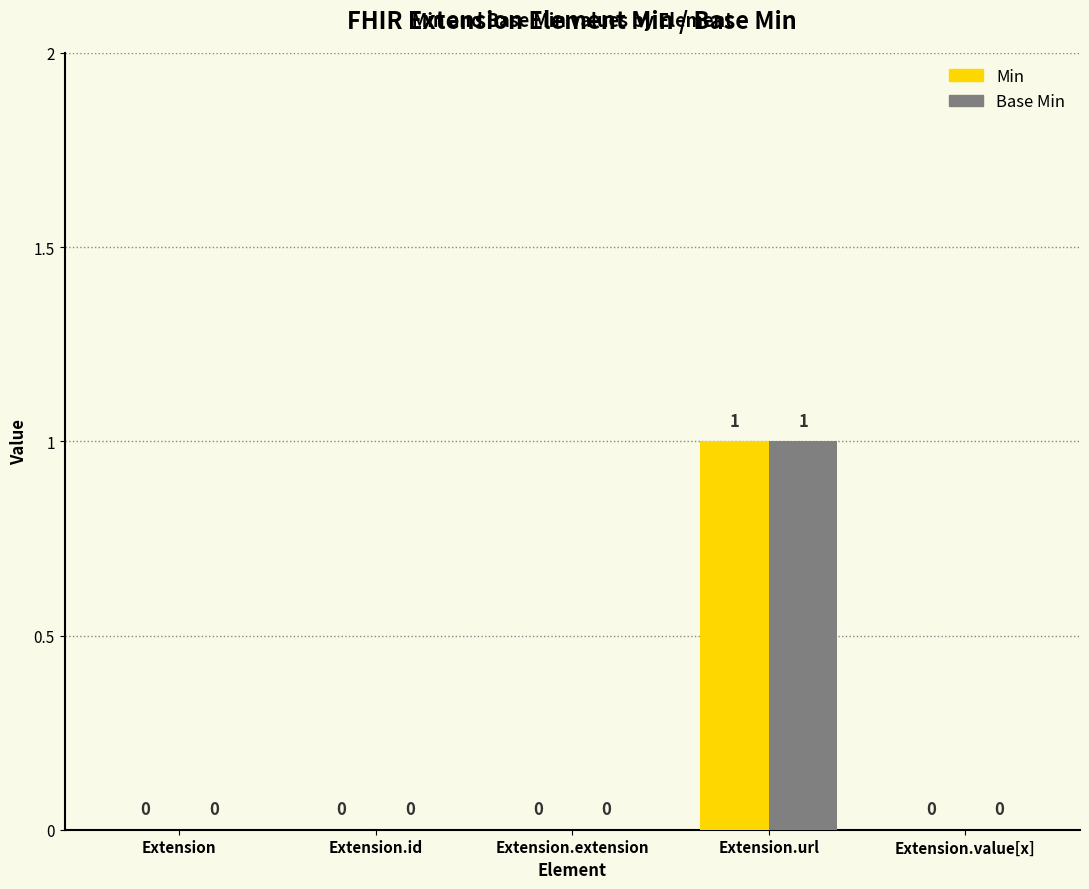

What are all the series names shown in the legend?

Min, Base Min